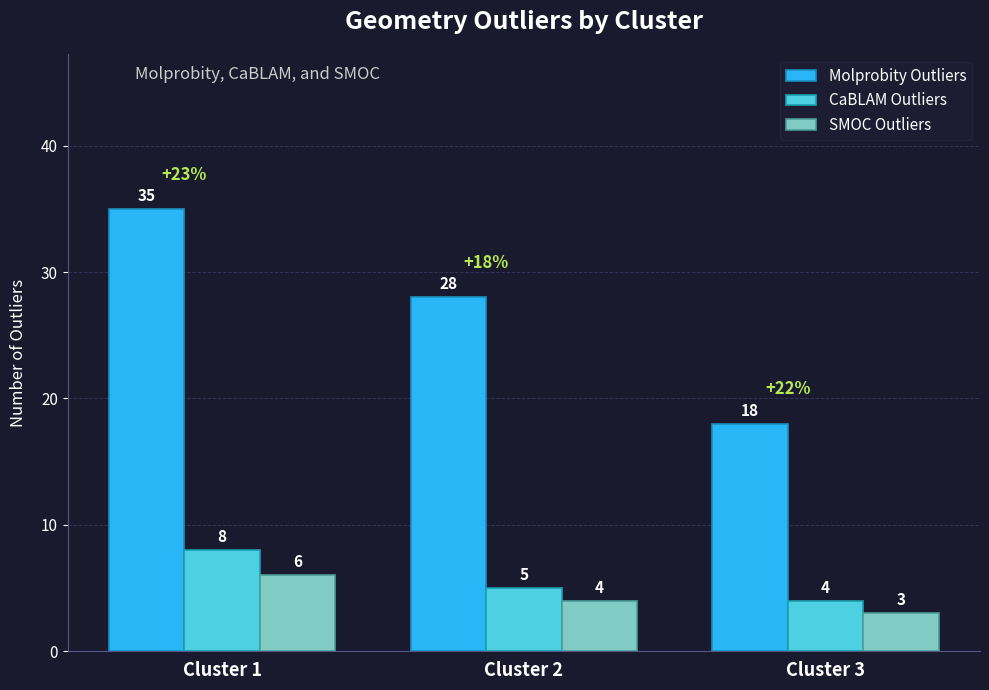

True or false: Molprobity Outliers has a value of 35 at Cluster 1.

True